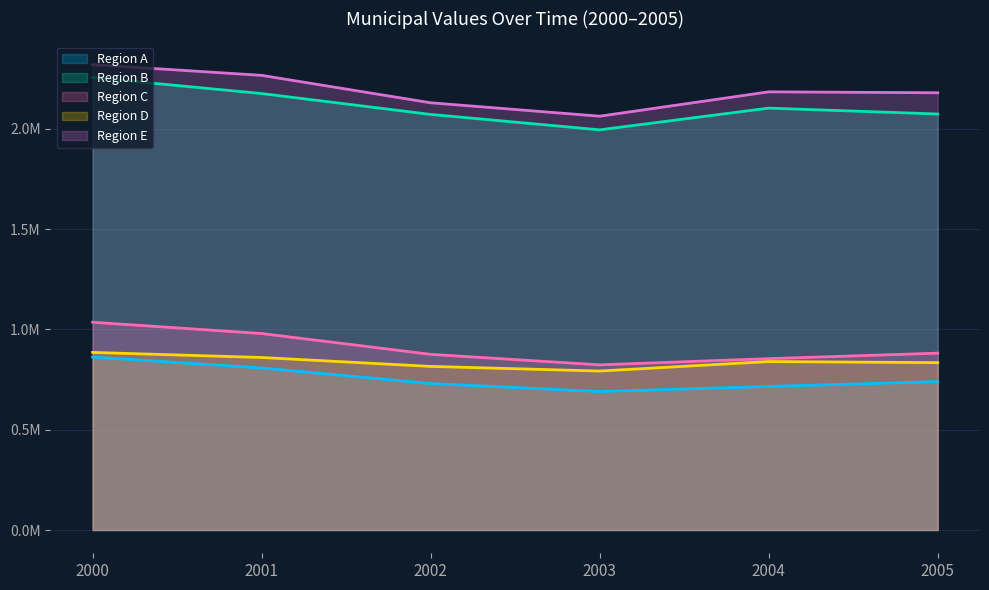

Which series has the widest spread of values?

Region B